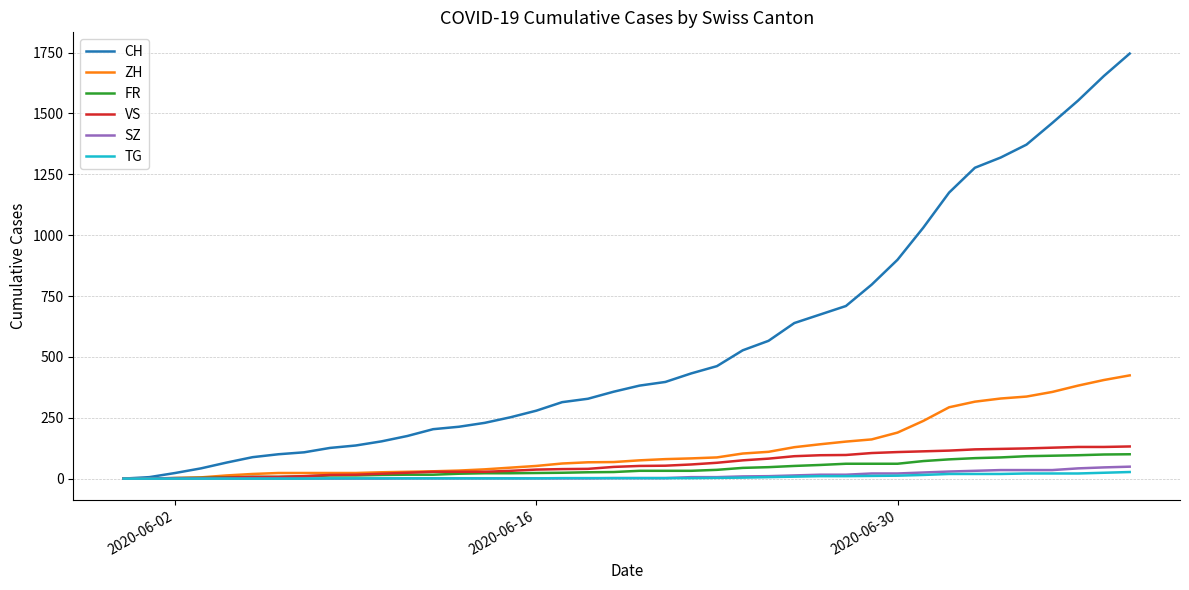

Which series has the largest range (max minus min)?

CH